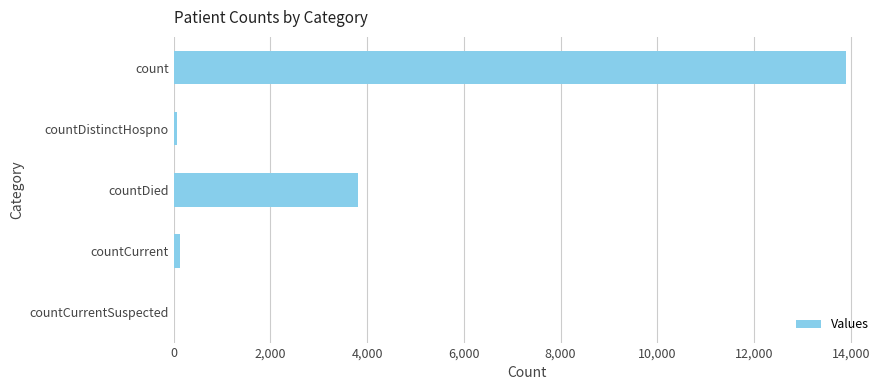

What is the change in value from count to countDied?

-10098